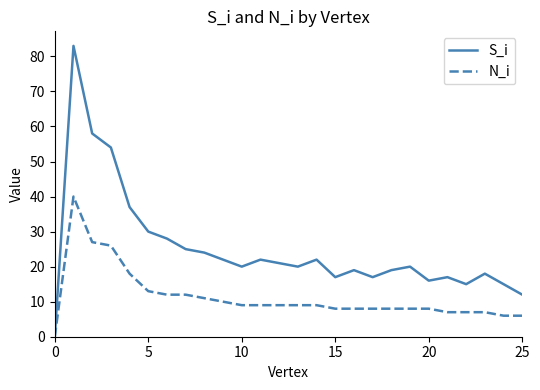

Which series has the widest spread of values?

S_i